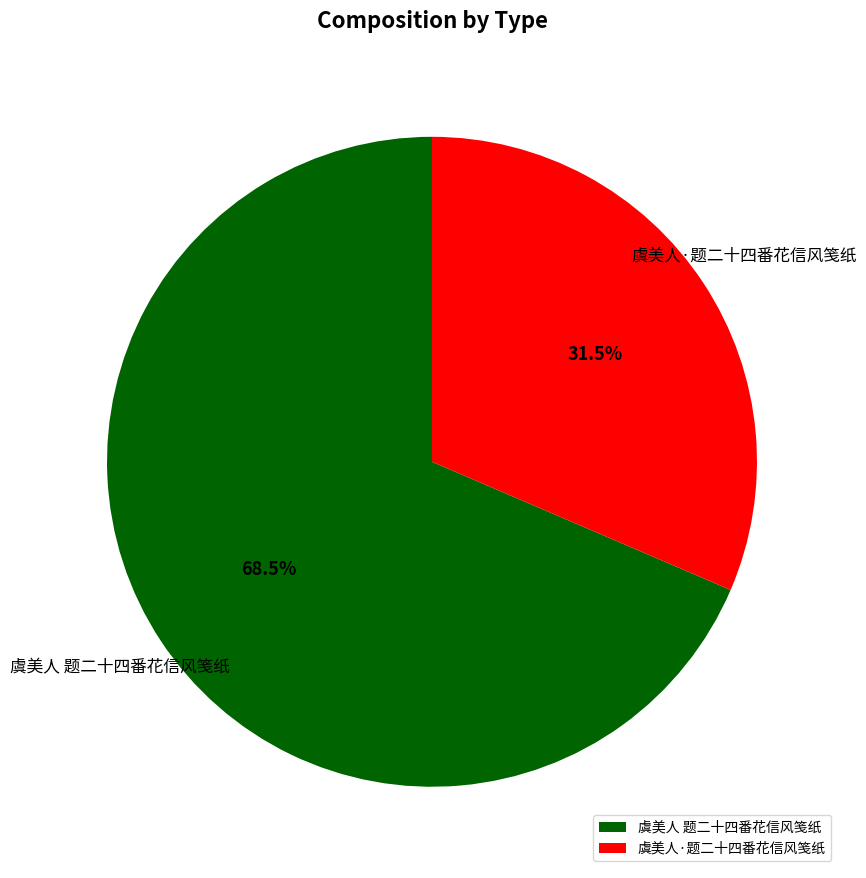

Count the number of slices in the pie.

2